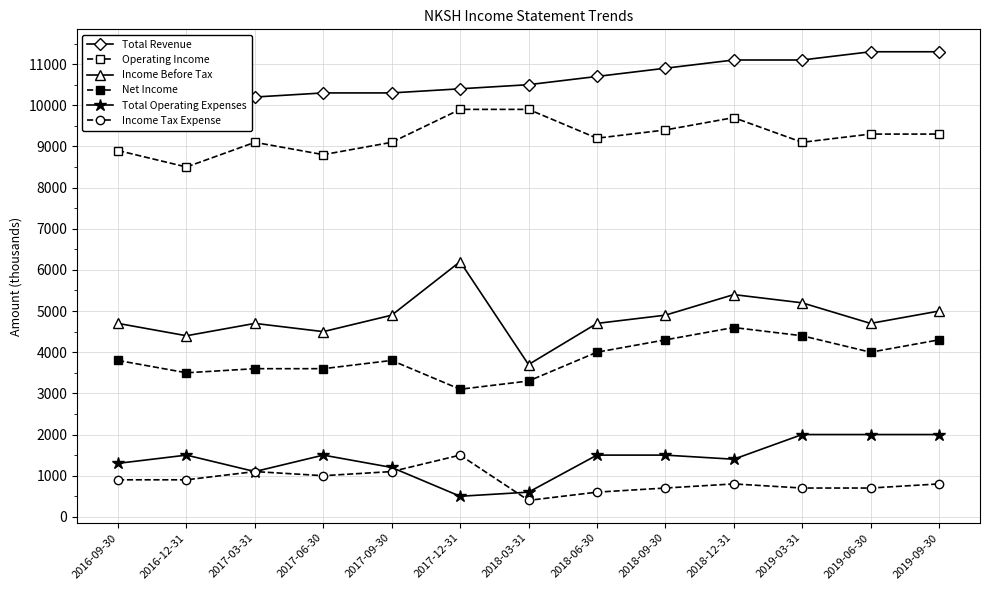

The Income Before Tax series shows 2237 at 2018-12-31. True or false?

False